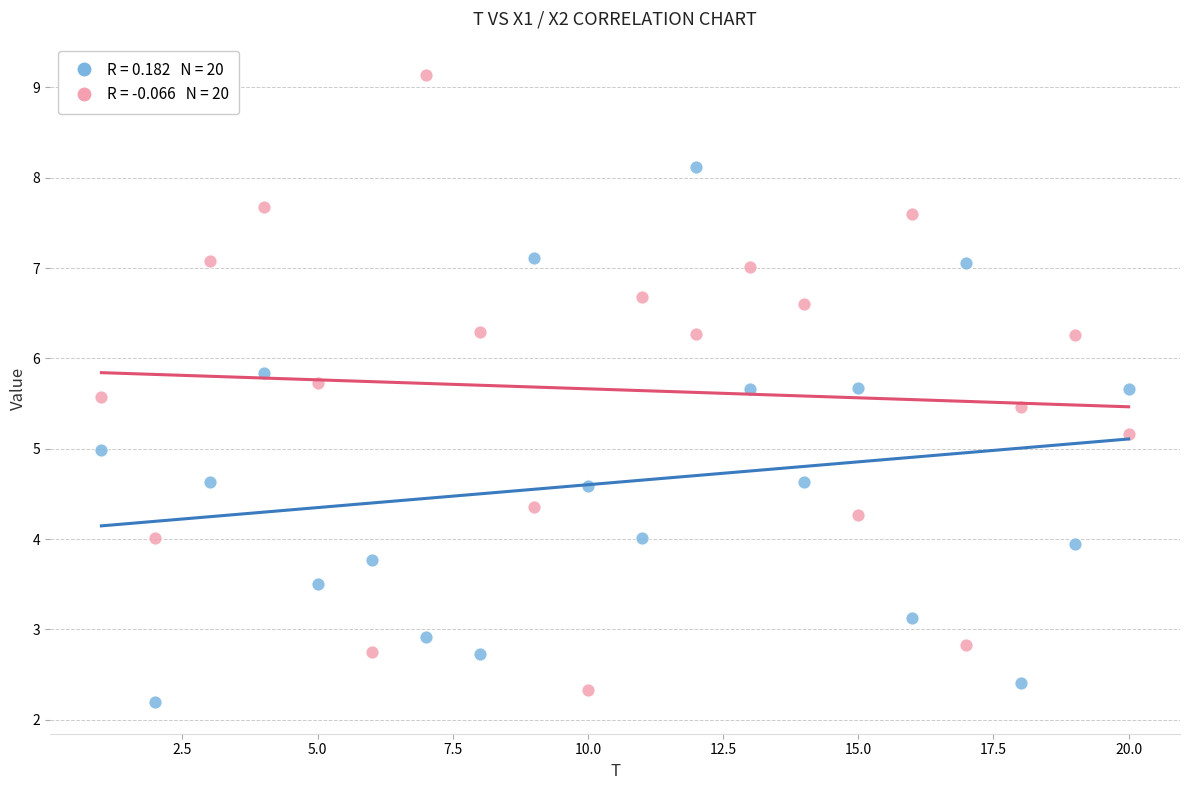

Across all data points, what is the range of X values (max minus min)?

19.0